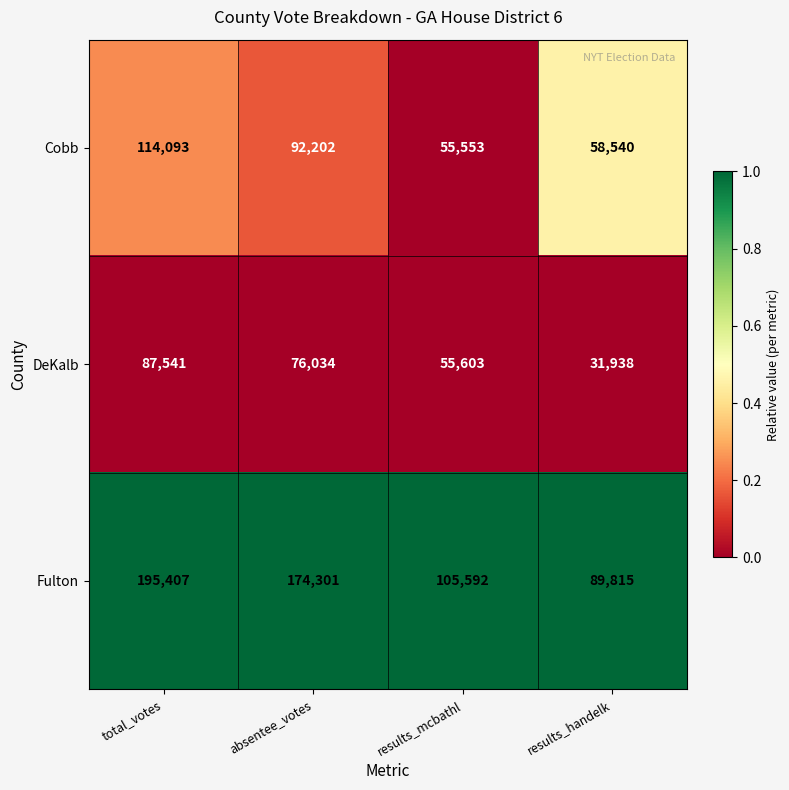

What is the spread (max minus min) of values at results_mcbathl?

50039